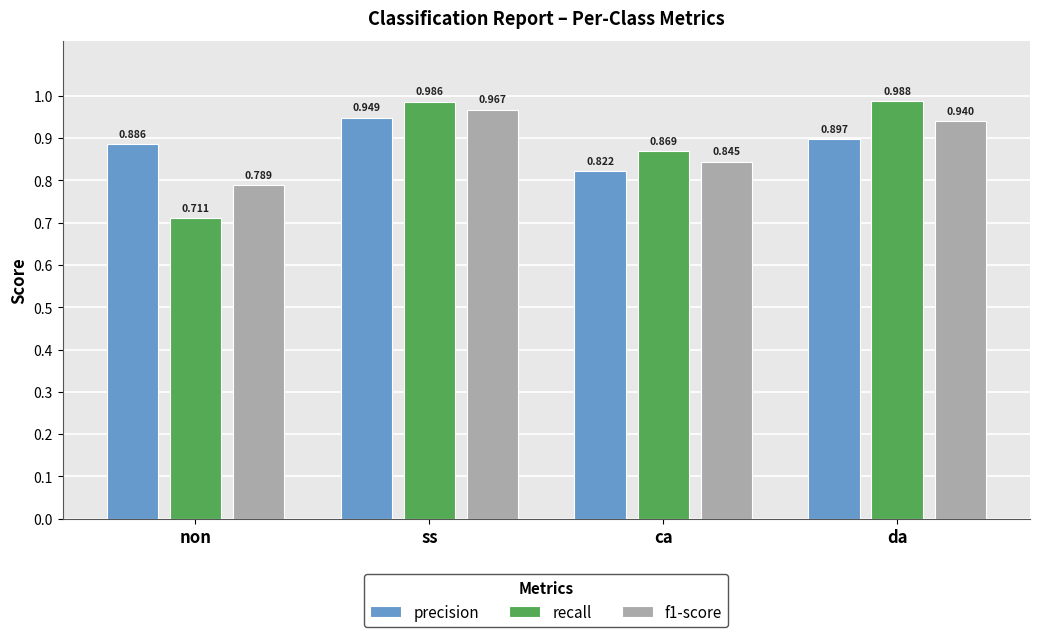

Which series has the widest spread of values?

recall